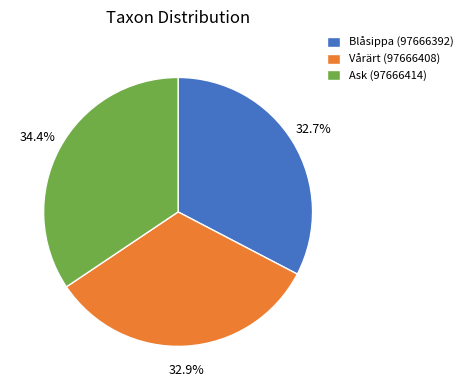

To the nearest percent, what portion does Ask (97666414) represent?

34%